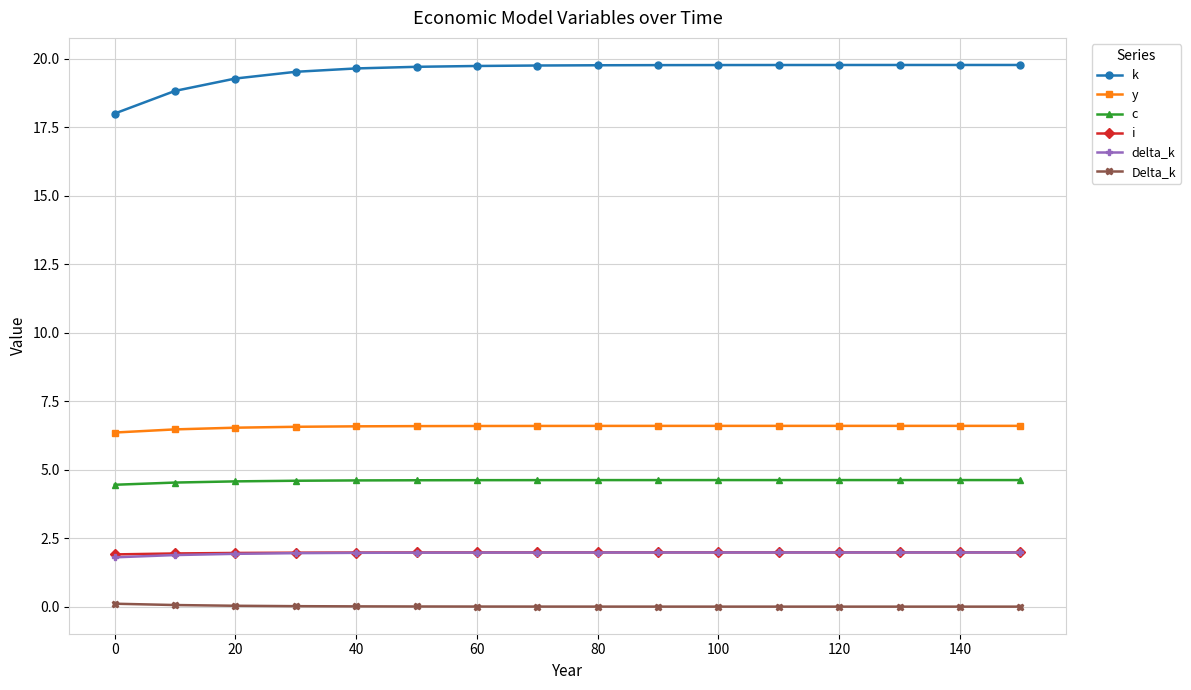

Which series has the widest spread of values?

k